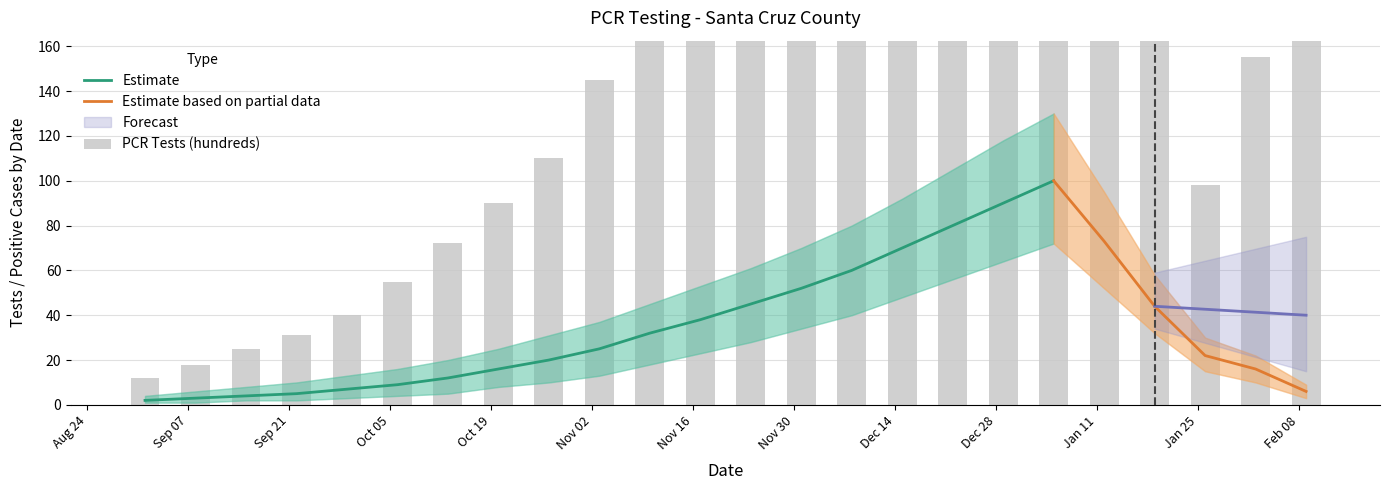

At which label does PCR Positive Tests Lower reach its peak?

2021-01-05